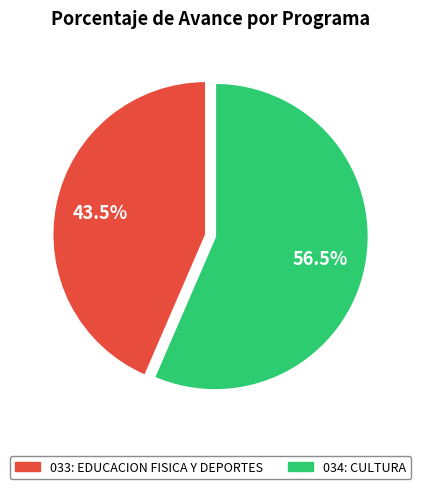

To the nearest percent, what is the average slice percentage?

50%